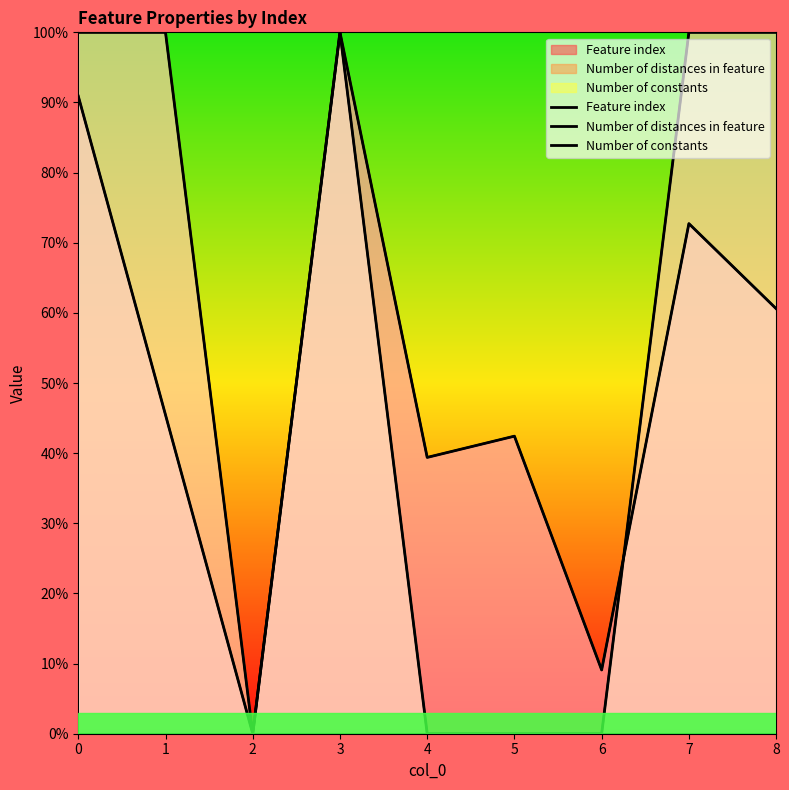

Reading left to right, list all the values displayed in this chart.

Feature index: 0=90.9	1=45.5	2=0.0	3=100.0	4=39.4	5=42.4	6=9.1	7=72.7	8=60.6
Number of distances in feature: 0=100.0	1=100.0	2=0.0	3=100.0	4=0.0	5=0.0	6=0.0	7=100.0	8=100.0
Number of constants: 0=0.0	1=0.0	2=0.0	3=0.0	4=0.0	5=0.0	6=0.0	7=0.0	8=0.0